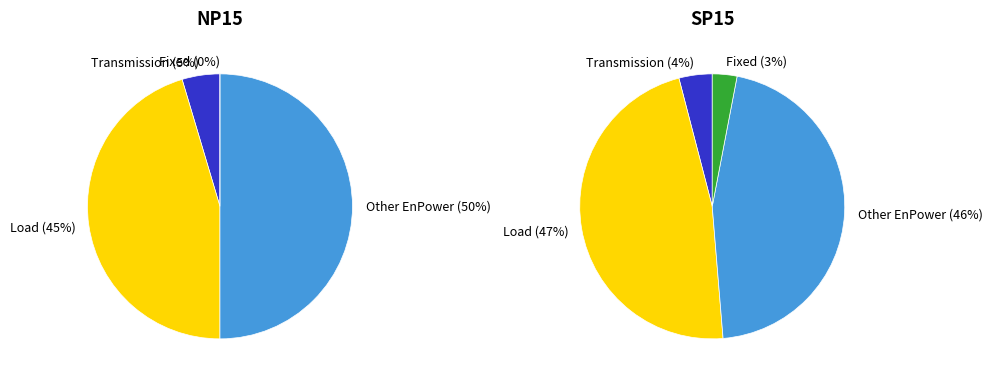

How many slices are in this pie chart?

4